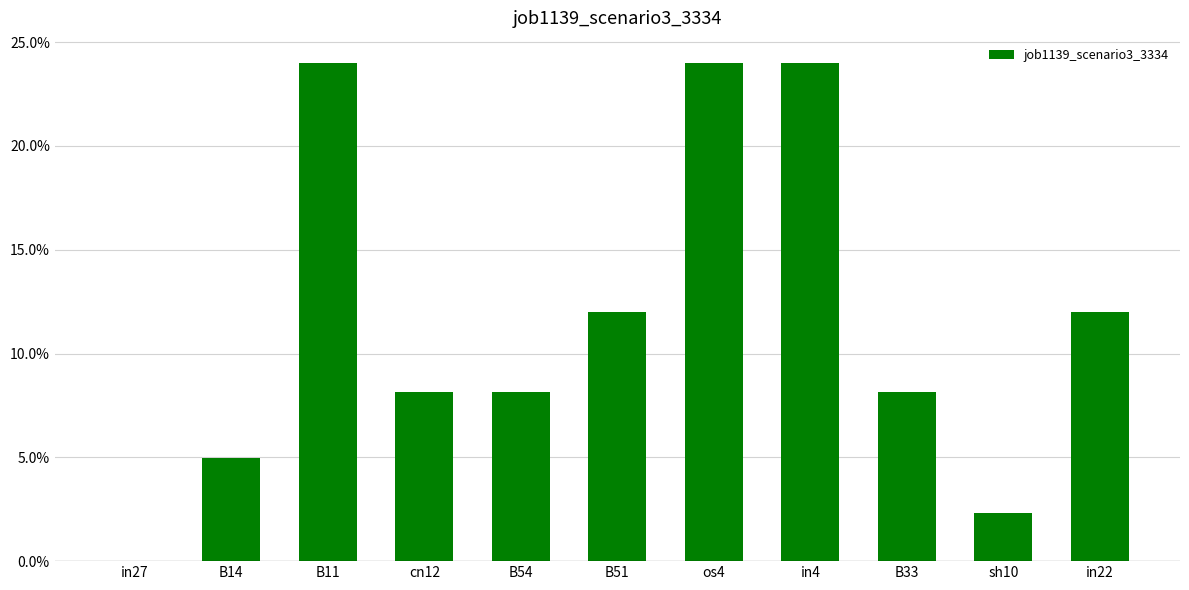

Reading left to right, extract all data points from this chart.

in27=0.0	B14=0.0	B11=0.2	cn12=0.1	B54=0.1	B51=0.1	os4=0.2	in4=0.2	B33=0.1	sh10=0.0	in22=0.1